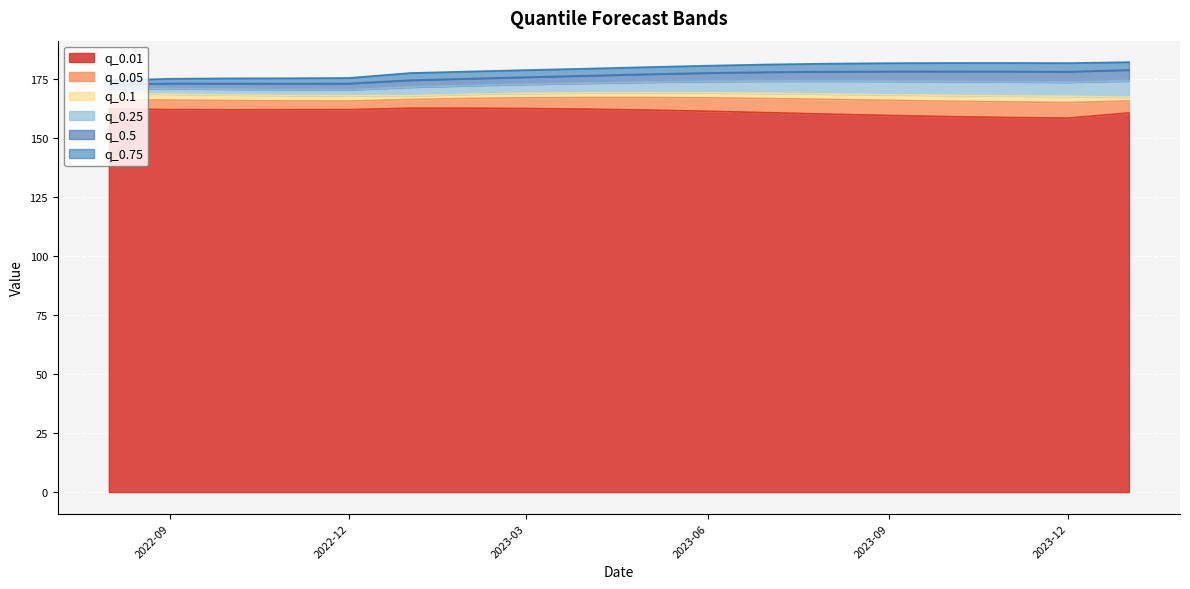

What is the label of the 4th point from the right?

2023-10-01